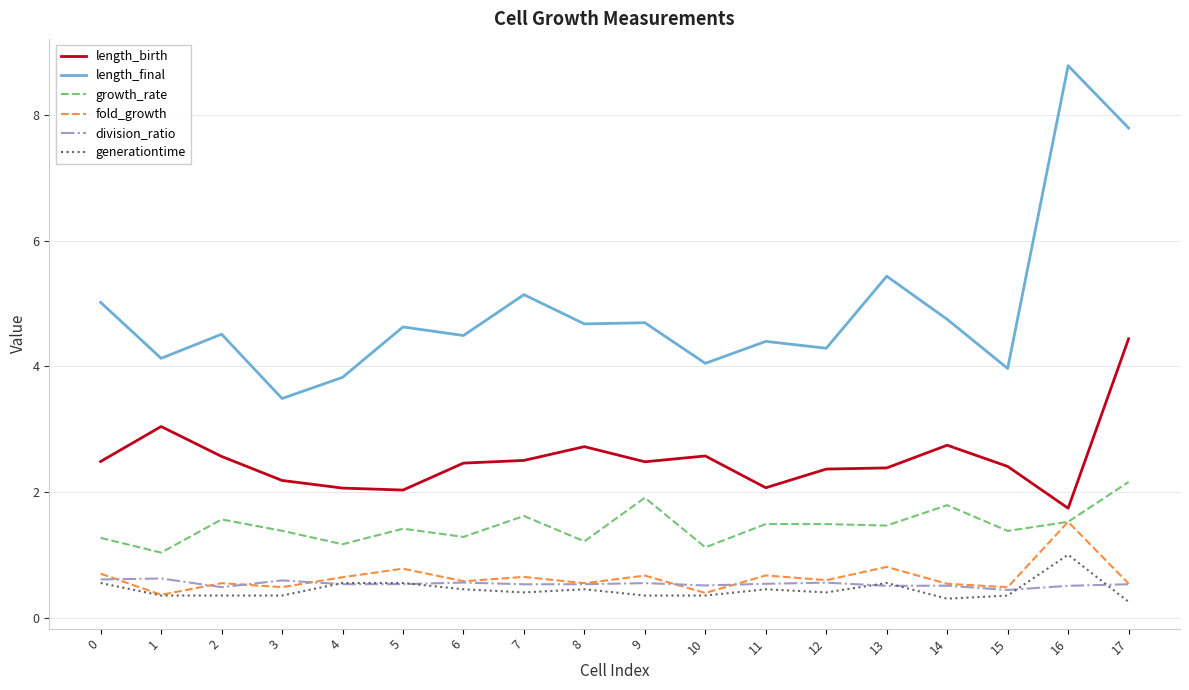

What is the spread (max minus min) of values at 4?

3.3